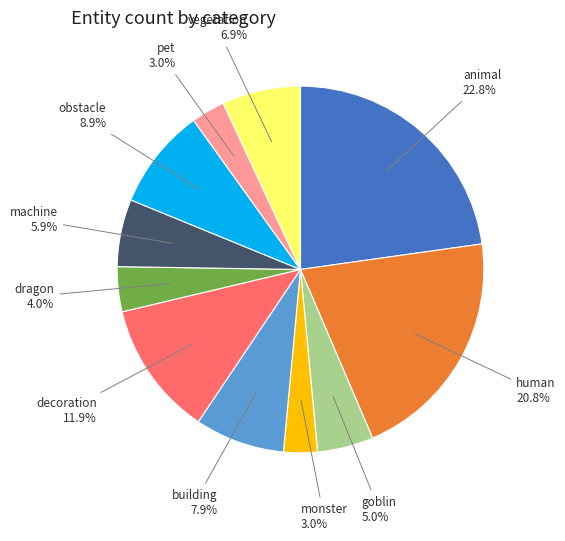

True or false: vegetation accounts for 7% of the total.

True